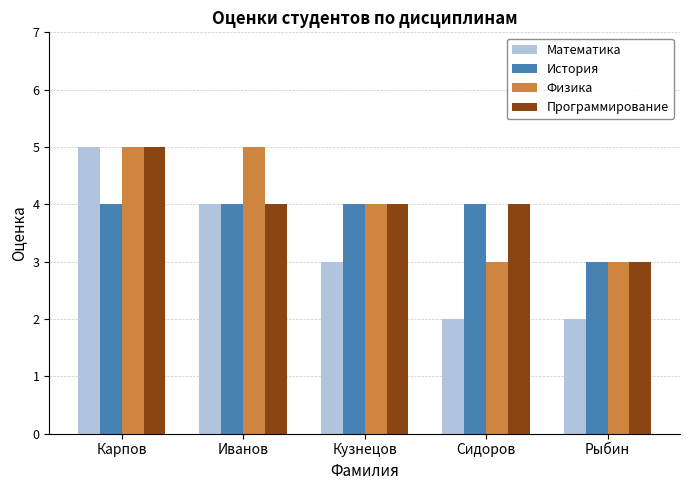

Which series has the largest range (max minus min)?

Математика